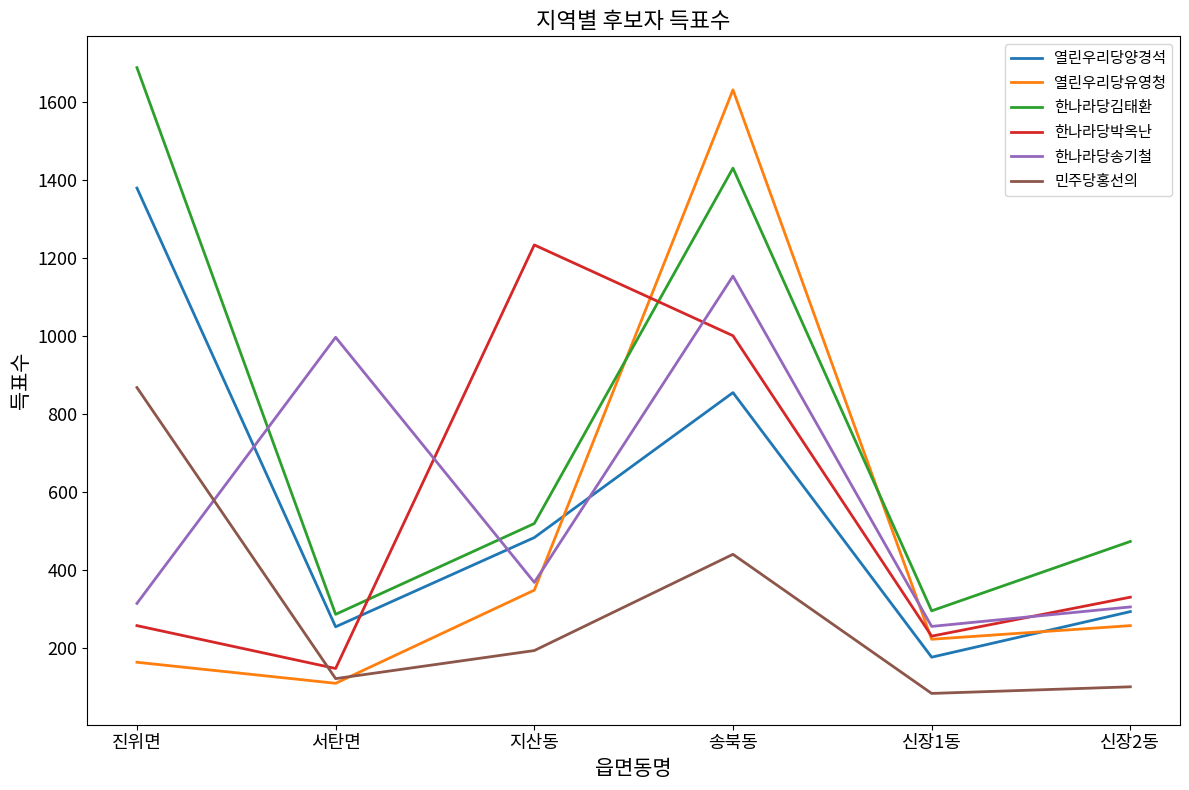

Which series has the largest range (max minus min)?

열린우리당유영청